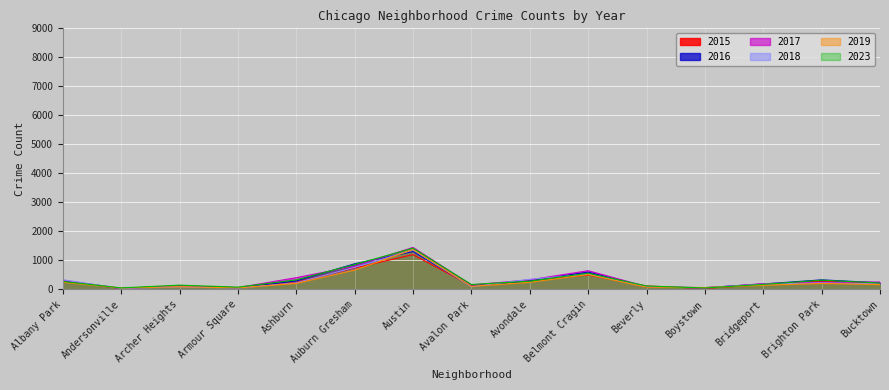

The 2015 series shows 740 at Auburn Gresham. True or false?

True